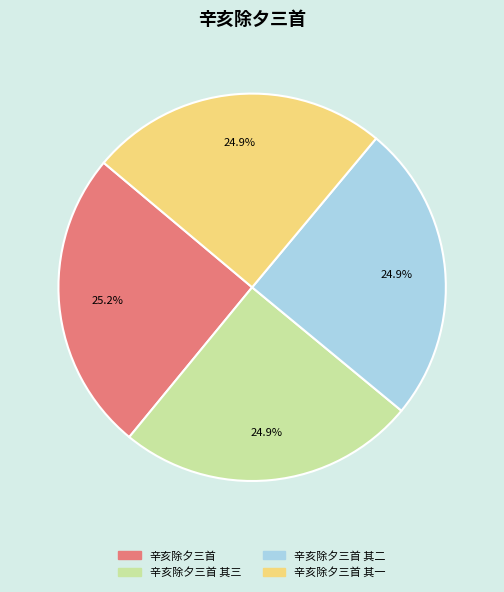

Do 辛亥除夕三首 其三 and 辛亥除夕三首 其二 together represent more than half of the pie?

No